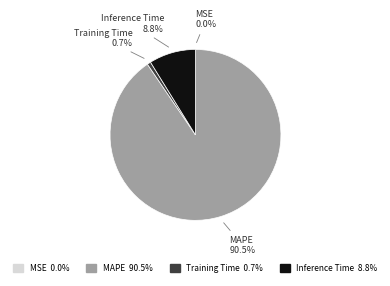

What is the largest slice in the pie chart?

MAPE